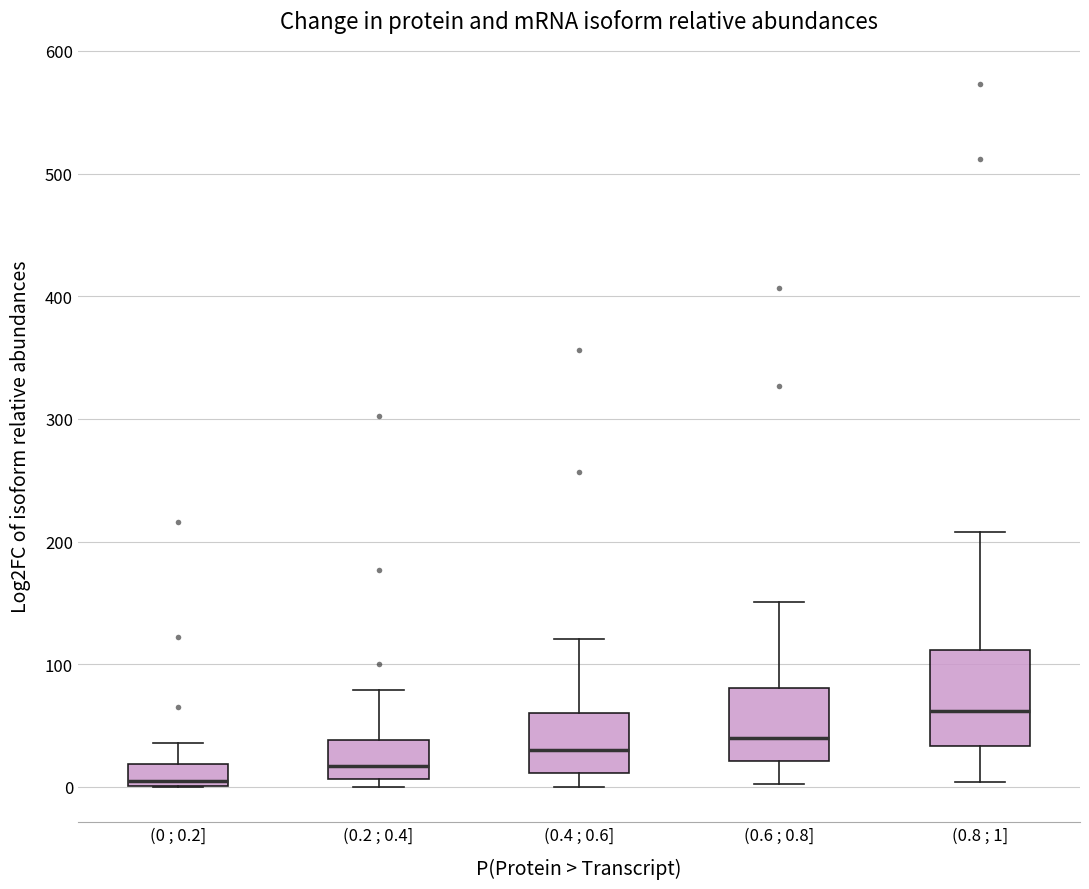

Where does the lower whisker of the box for (0.6 ; 0.8] end on the y-axis? The values are not printed on the chart, so give them approximately, as read against the axis.

0